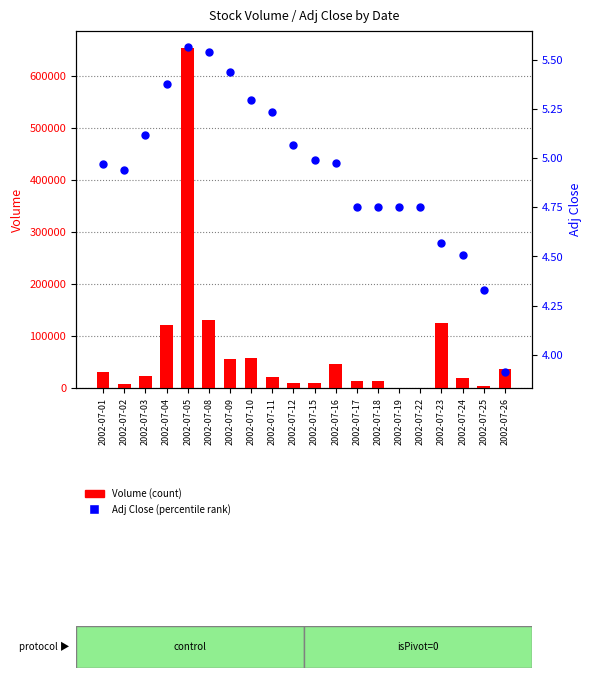

What is the total value across all series at 2002-07-17?

13289.8